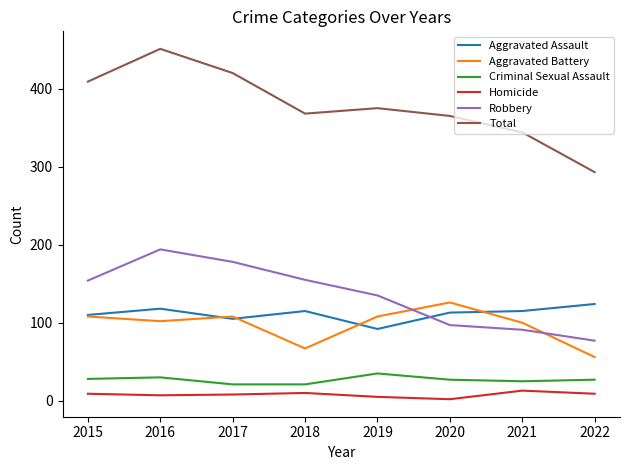

Where do Robbery and Aggravated Assault first cross each other?

2019 and 2020